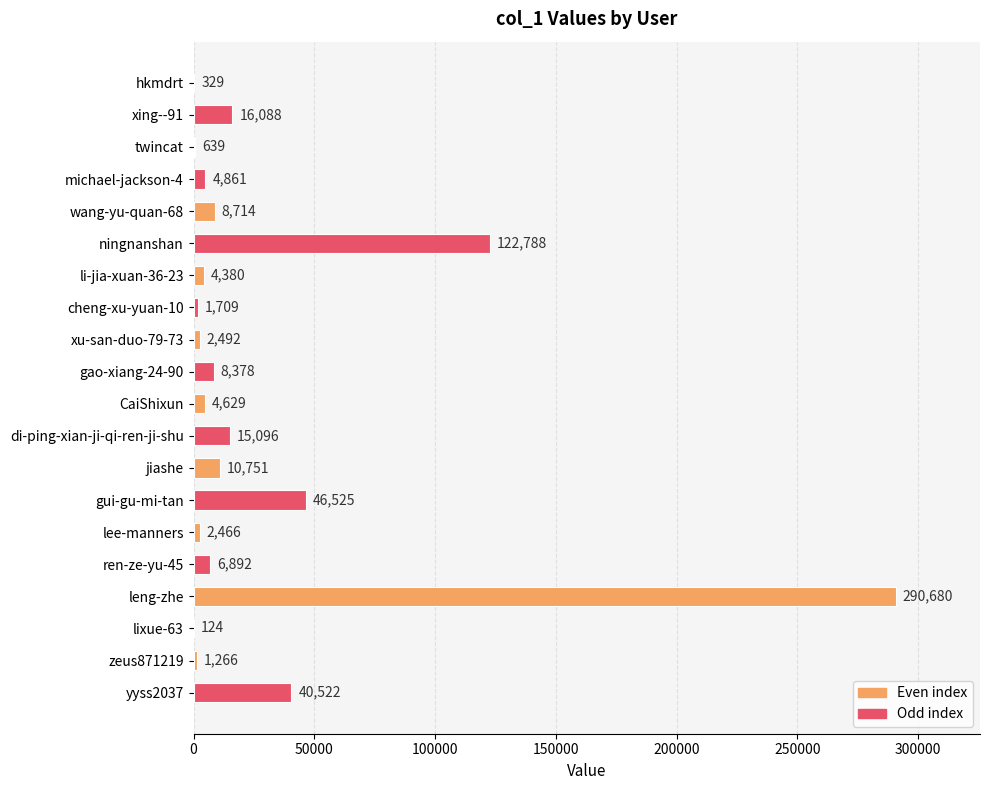

Reading top to bottom, transcribe all the data shown in this chart.

hkmdrt=329	xing--91=16088	twincat=639	michael-jackson-4=4861	wang-yu-quan-68=8714	ningnanshan=122788	li-jia-xuan-36-23=4380	cheng-xu-yuan-10=1709	xu-san-duo-79-73=2492	gao-xiang-24-90=8378	CaiShixun=4629	di-ping-xian-ji-qi-ren-ji-shu=15096	jiashe=10751	gui-gu-mi-tan=46525	lee-manners=2466	ren-ze-yu-45=6892	leng-zhe=290680	lixue-63=124	zeus871219=1266	yyss2037=40522